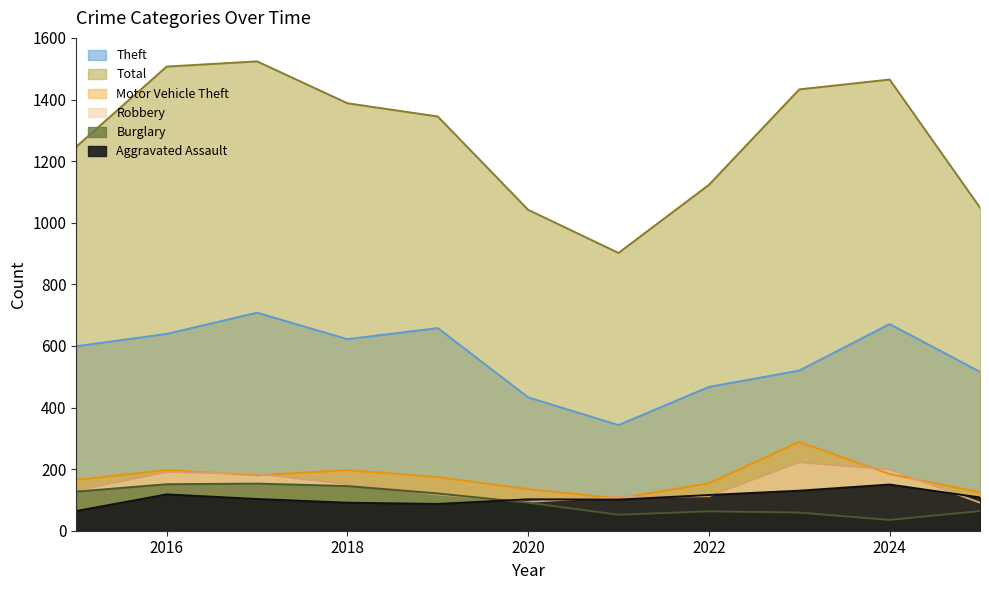

Between 2016 and 2018, which series saw the biggest shift?

Total